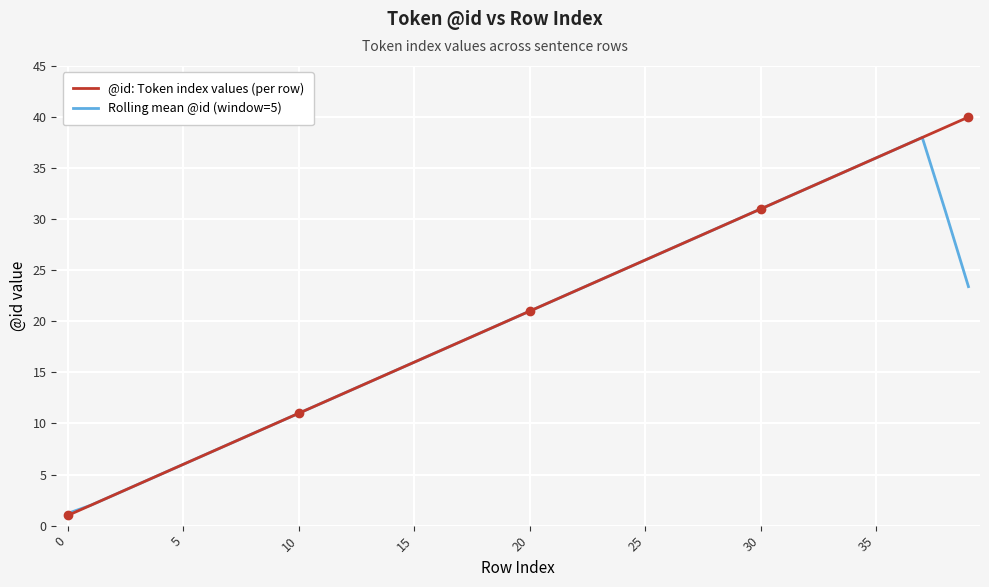

Rank the series by their maximum value, from lowest to highest.

Rolling mean @id (window=5), @id: Token index values (per row)